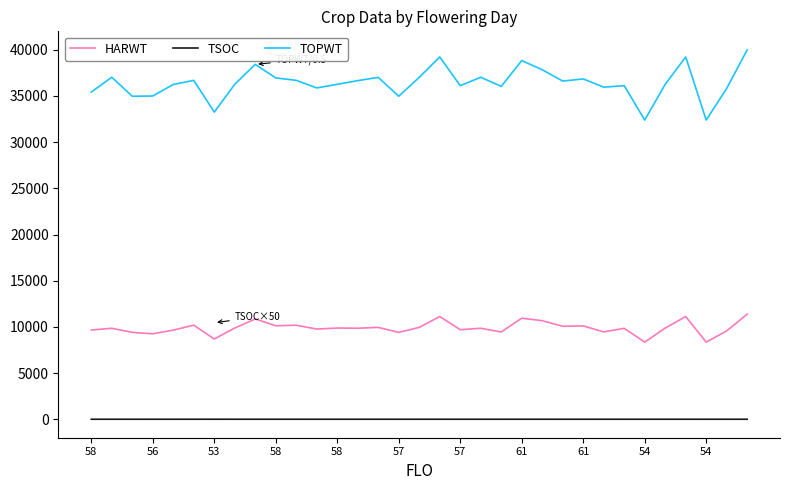

True or false: TOPWT and TSOC cross at least once.

False